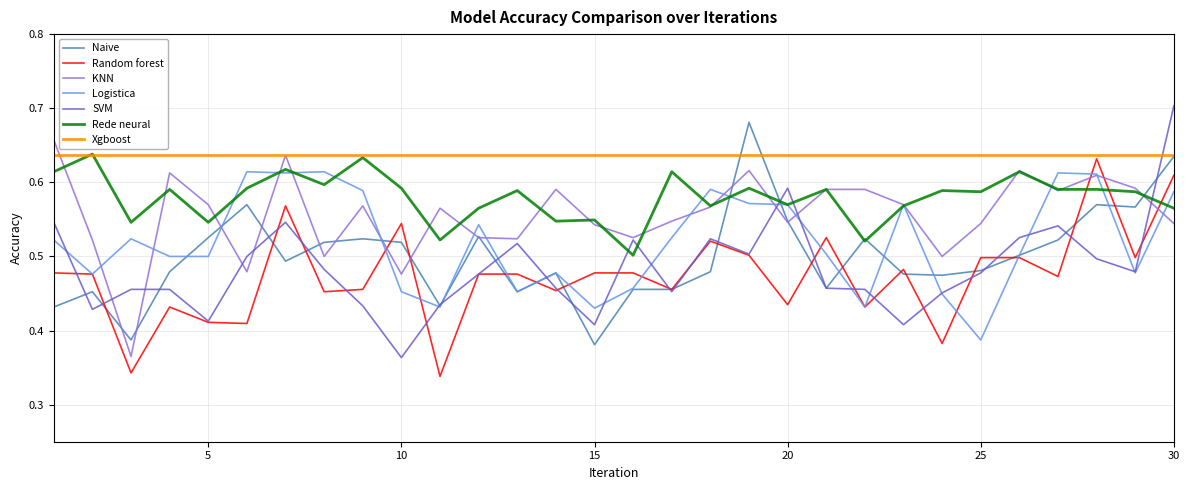

Which series has the largest total across all categories?

Xgboost